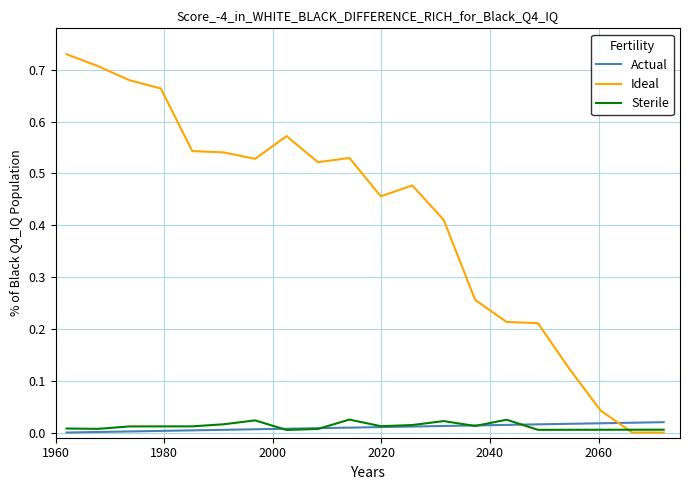

How many times do Ideal and Actual cross each other?

1